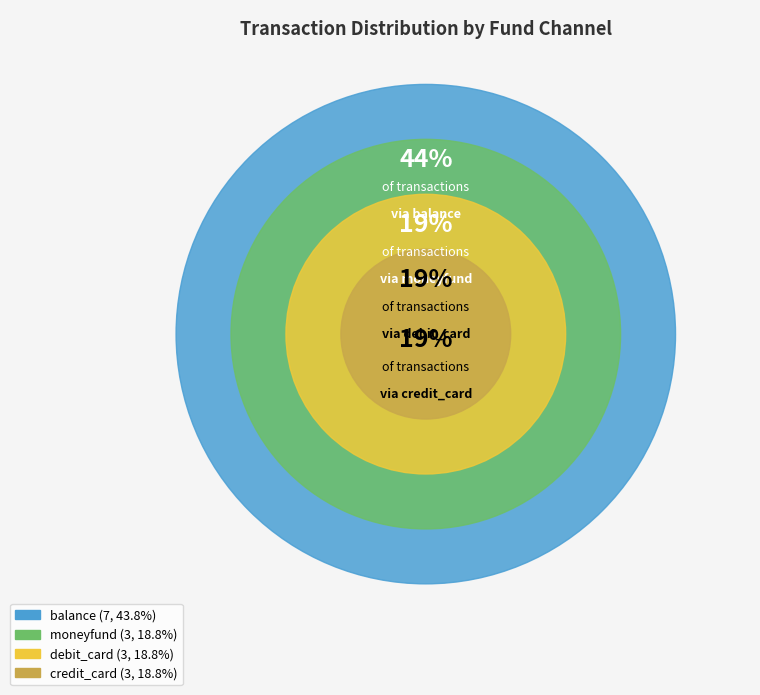

Between balance and credit_card, which is larger?

balance